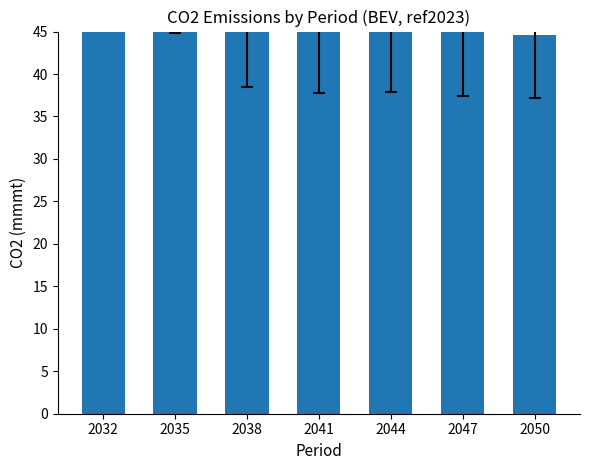

Is it true that the value at 2044 is 46.8?

True